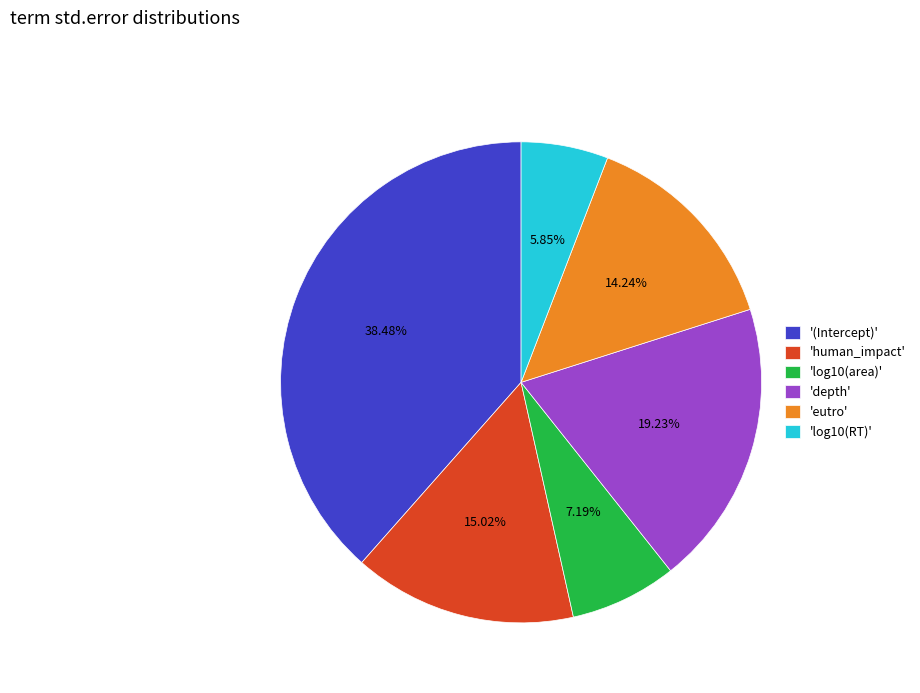

Rank the categories by value from highest to lowest.

'(Intercept)', 'depth', 'human_impact', 'eutro', 'log10(area)', 'log10(RT)'